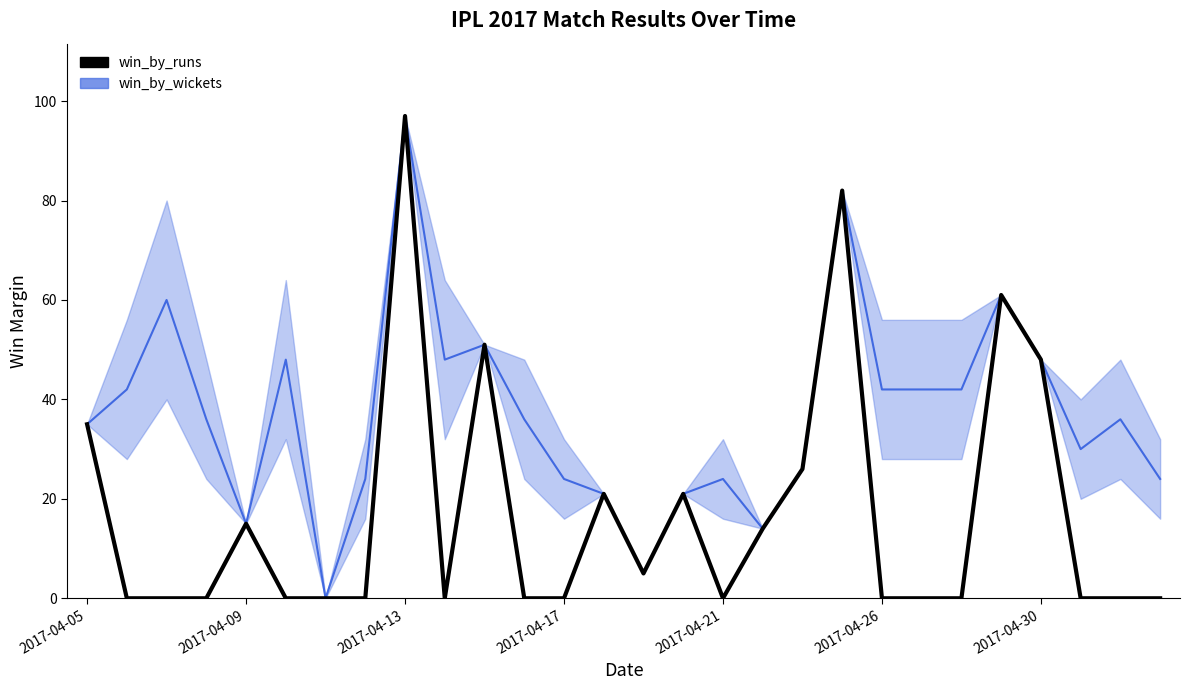

What is the sum of the win_by_runs values at 16 and 17?

14